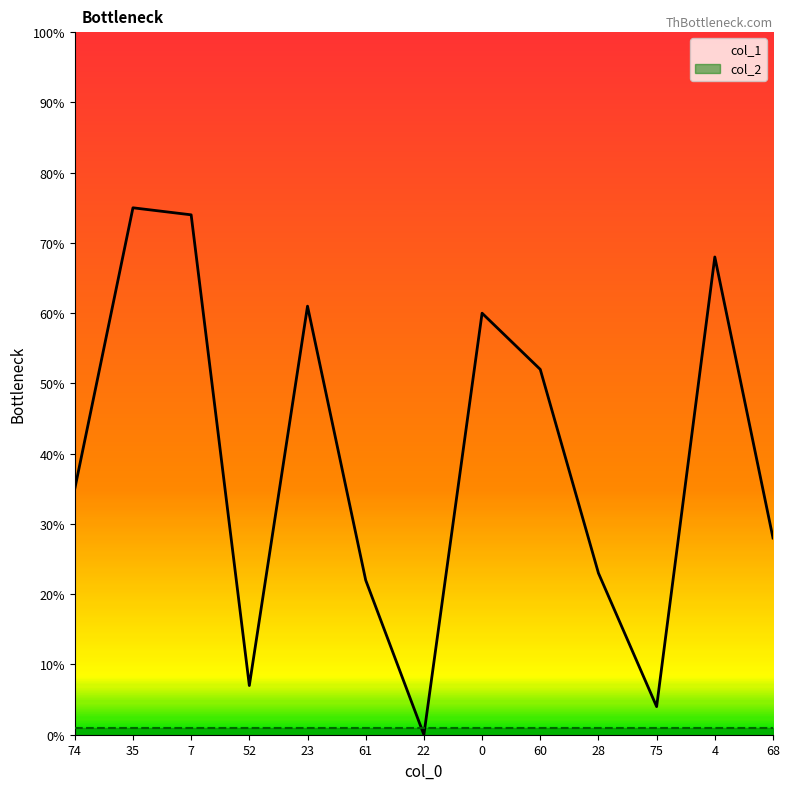

Reading left to right, transcribe all the data shown in this chart.

col_1: 74=35	35=75	7=74	52=7	23=61	61=22	22=0	0=60	60=52	28=23	75=4	4=68	68=28
col_2: 74=1	35=1	7=1	52=1	23=1	61=1	22=1	0=1	60=1	28=1	75=1	4=1	68=1